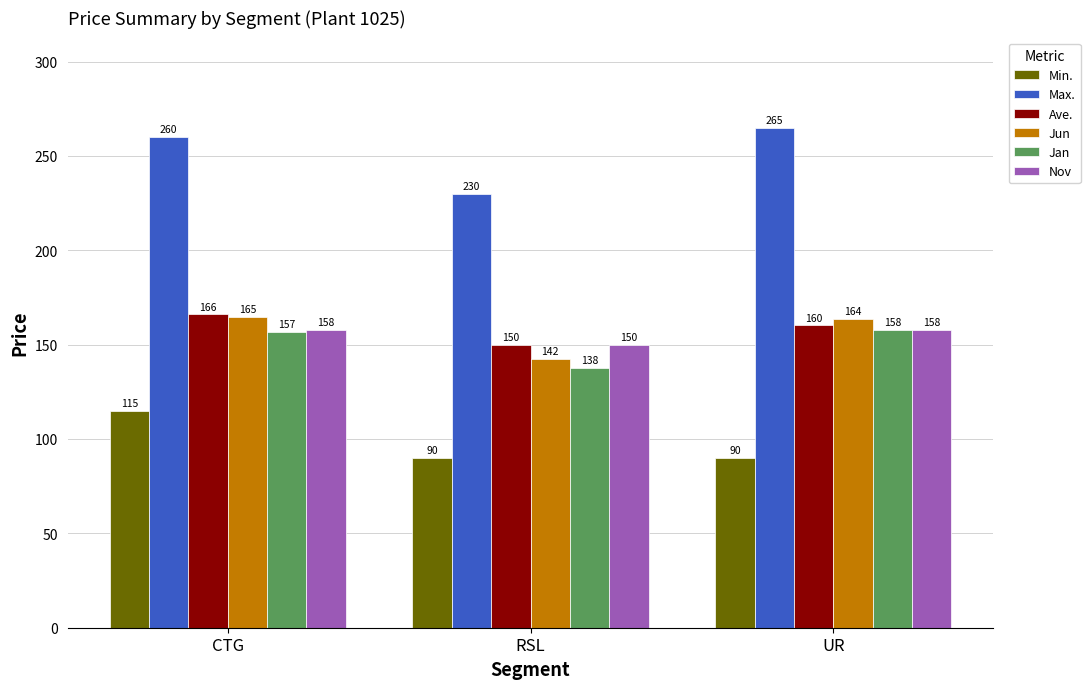

List the labels in order of Ave. value, largest first.

CTG, UR, RSL